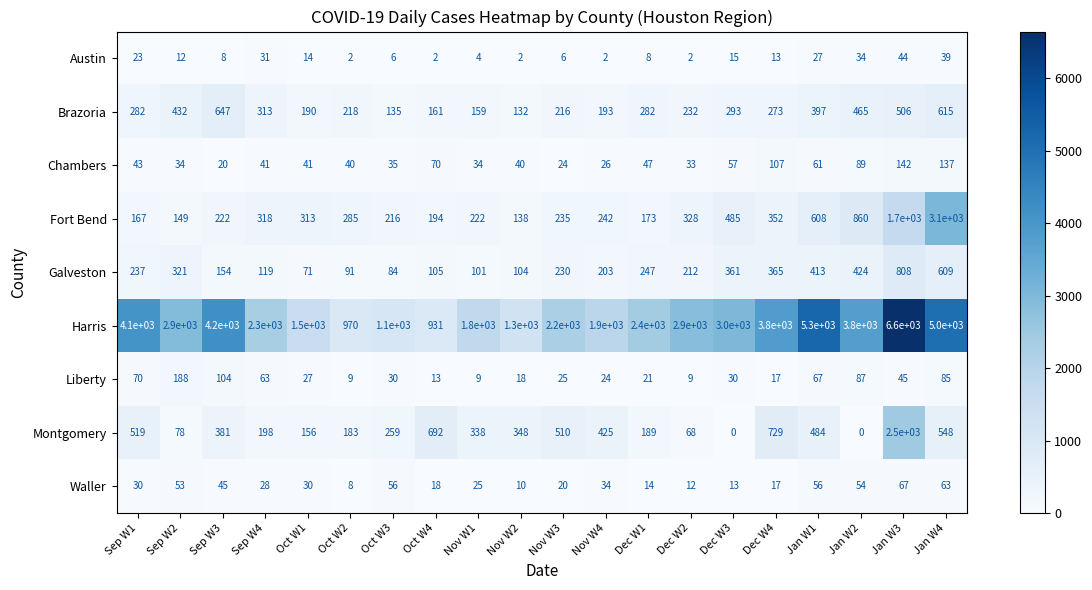

Which label corresponds to the largest value in the chart?

Jan W3